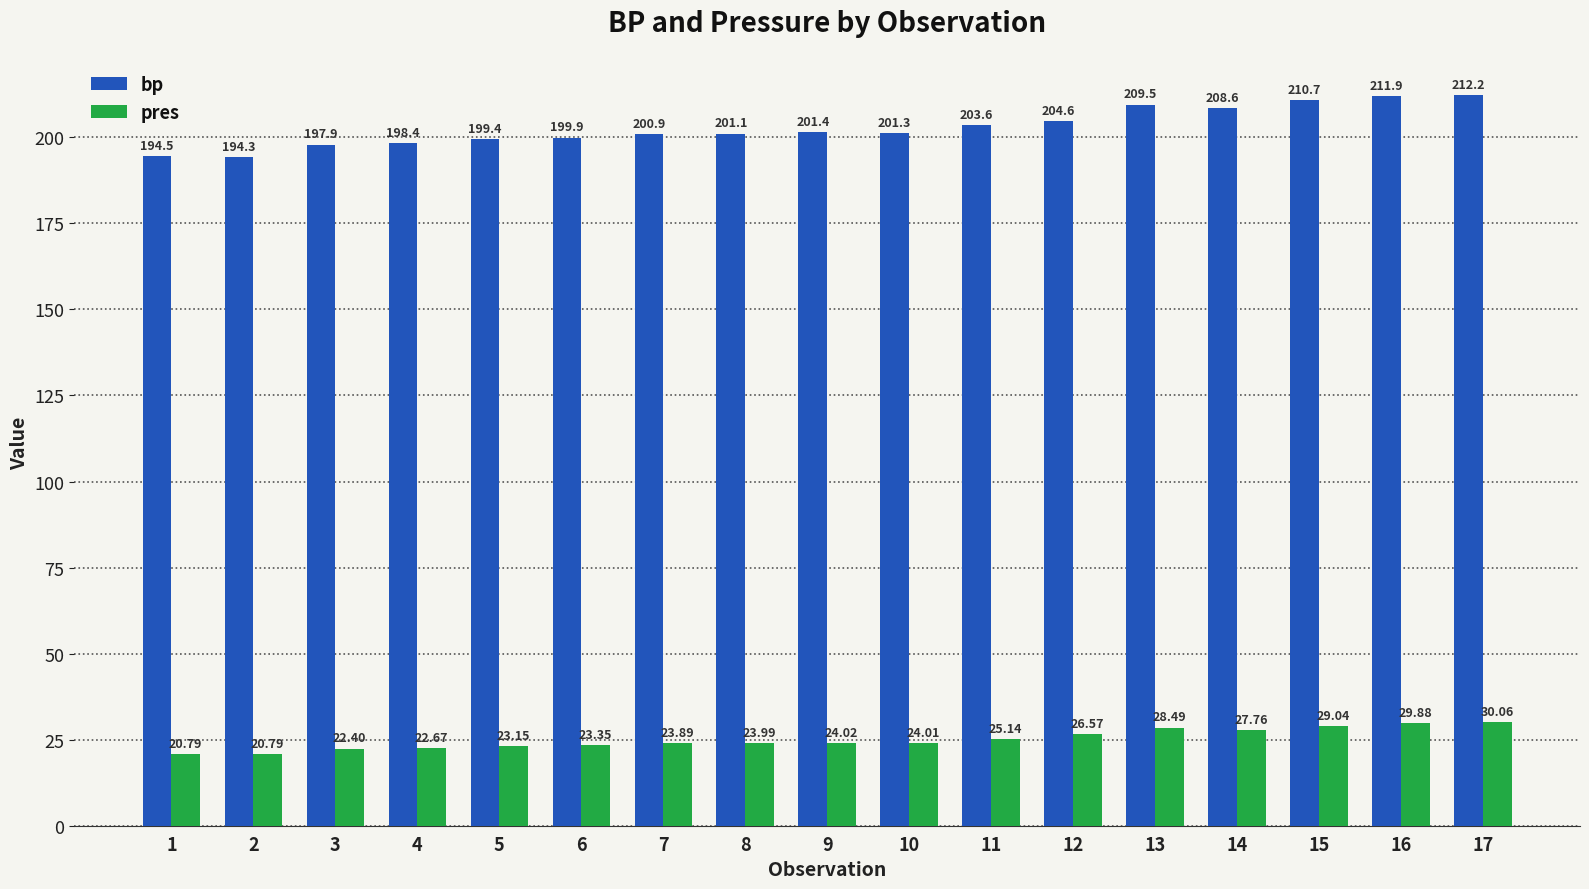

What is the spread (max minus min) of values at 1?

173.7